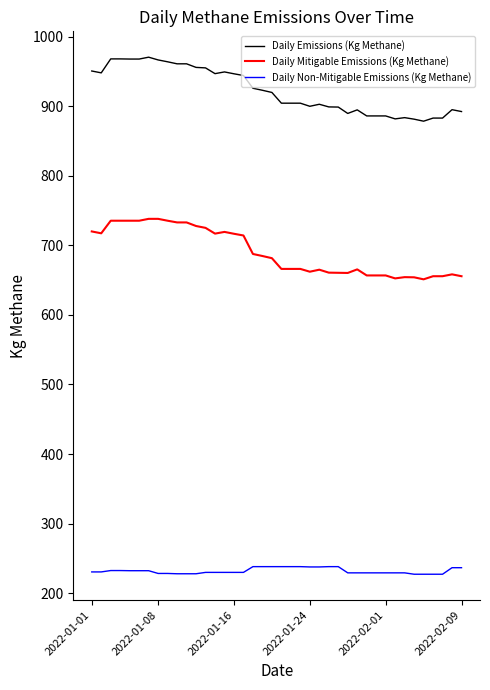

Count the number of categories in the chart.

40